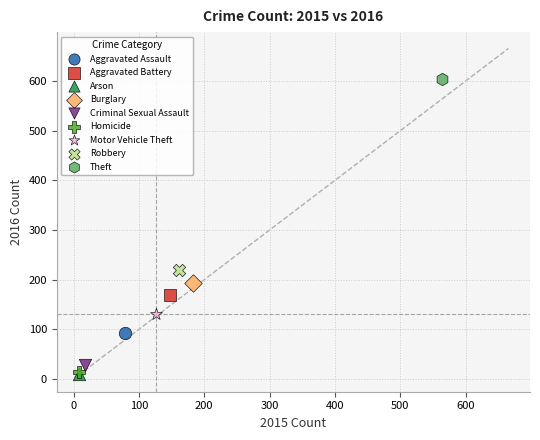

What are all the series names shown in the legend?

Aggravated Assault, Aggravated Battery, Arson, Burglary, Criminal Sexual Assault, Homicide, Motor Vehicle Theft, Robbery, Theft